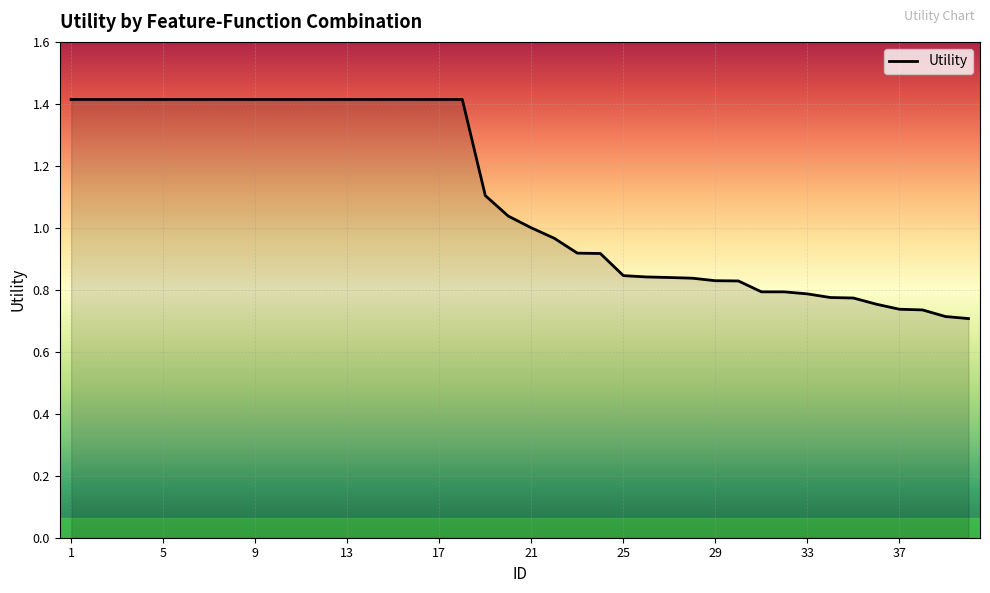

What is the average value?

1.1